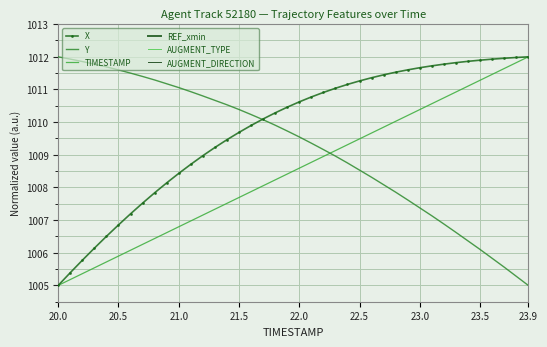

True or false: X and REF_xmin cross at least once.

False